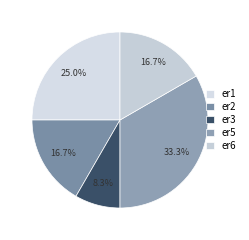

How many slices are in this pie chart?

5